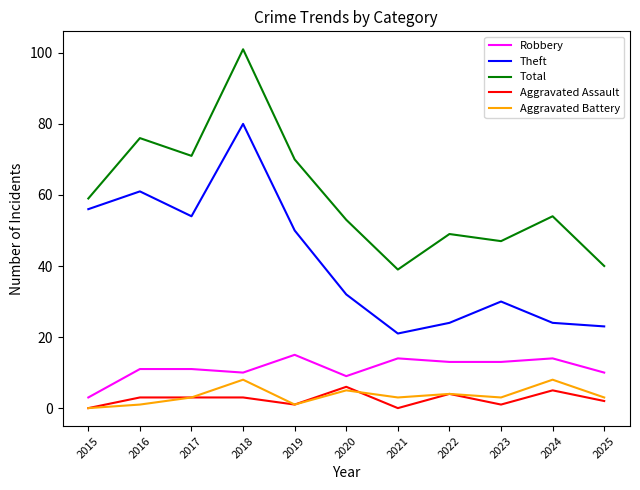

Which series has the widest spread of values?

Total